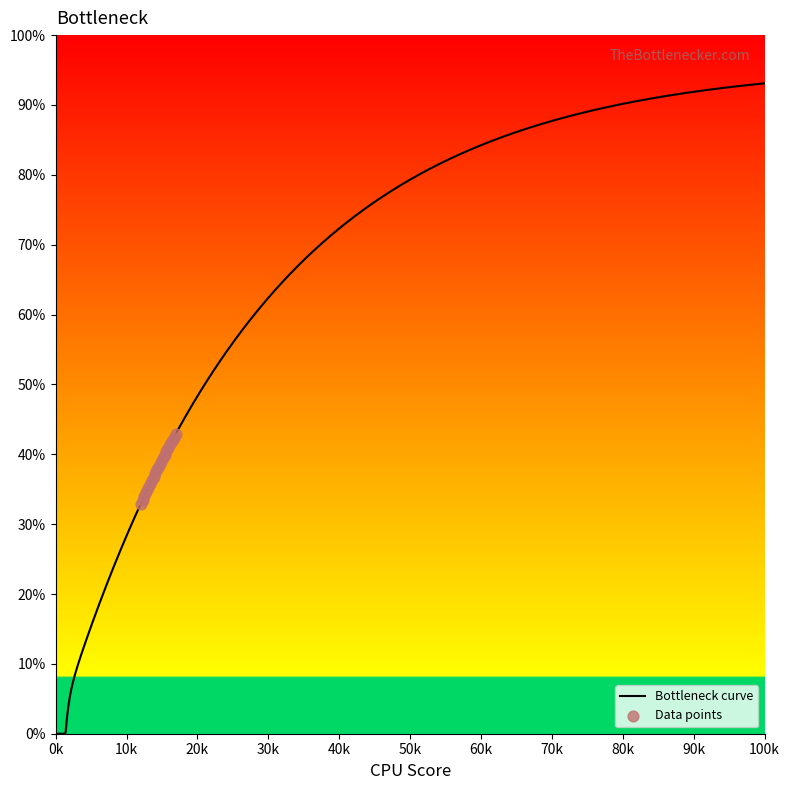

What is the ratio of the value at 5 to the value at 13?

0.9